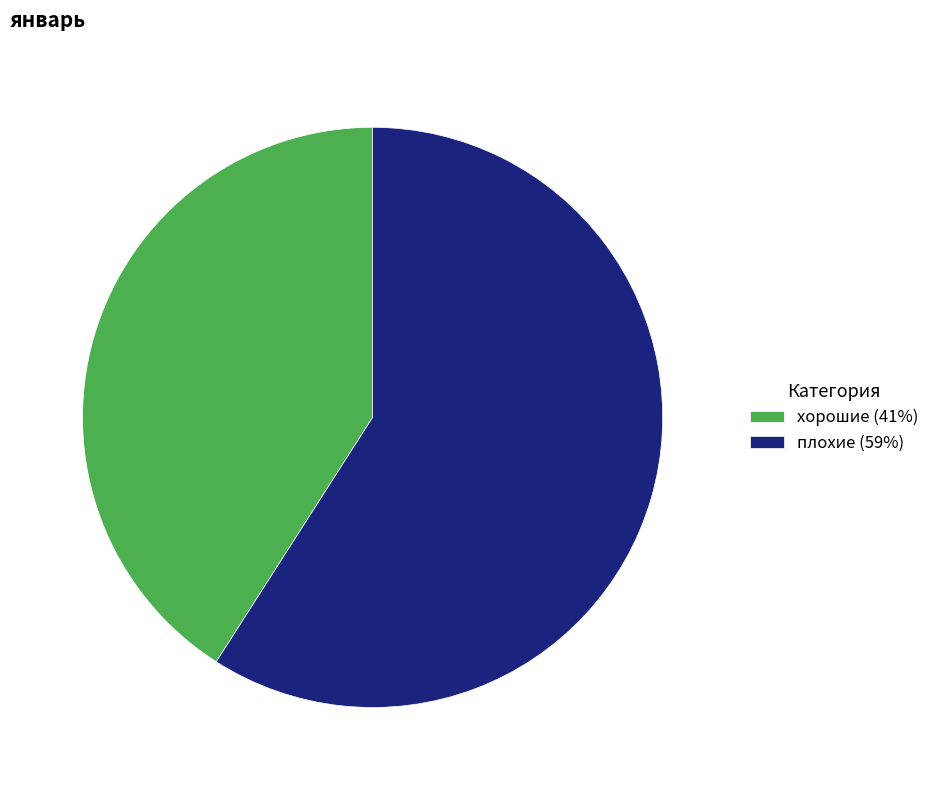

How many slices are in this pie chart?

2